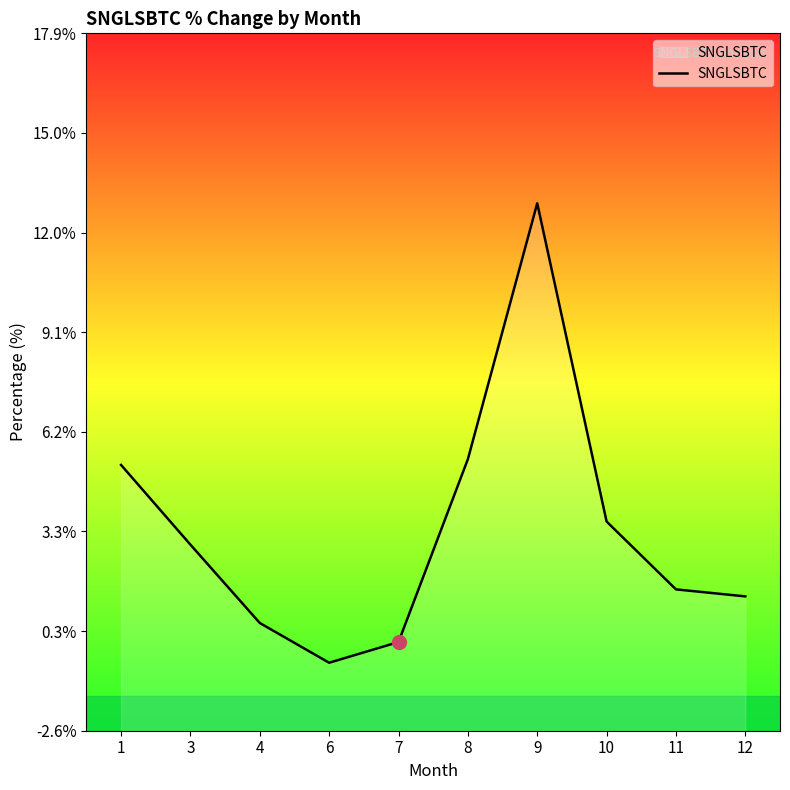

Approximately how many times larger is the value at 10 compared to 9?

0.3